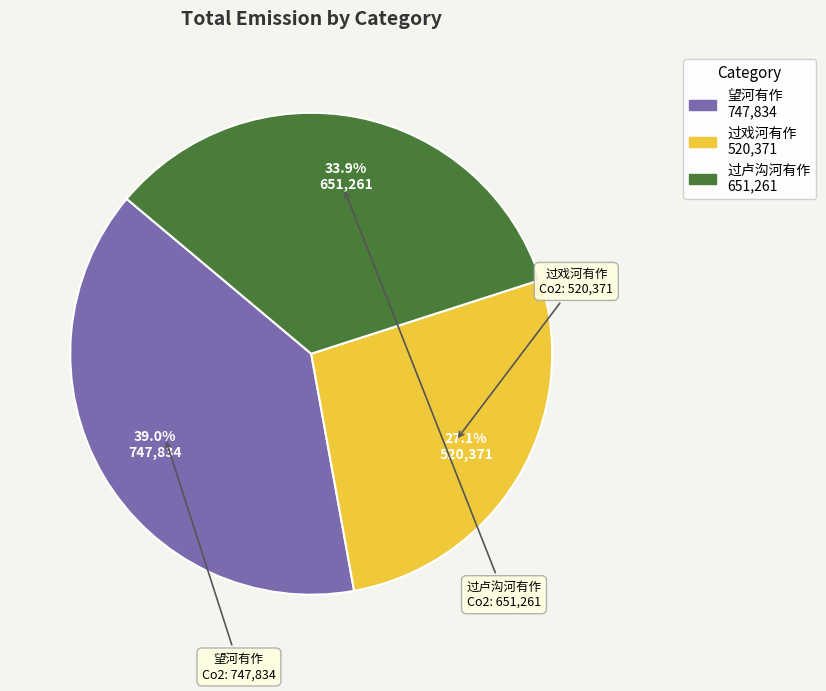

Combined, what portion of the pie is 过戏河有作 and 过卢沟河有作?

61.0%